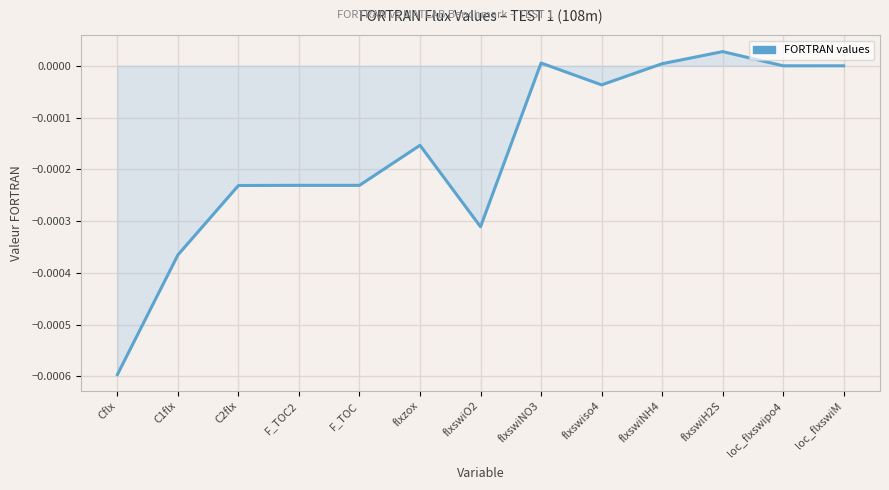

True or false: the data has more than 2 interior local peaks.

True